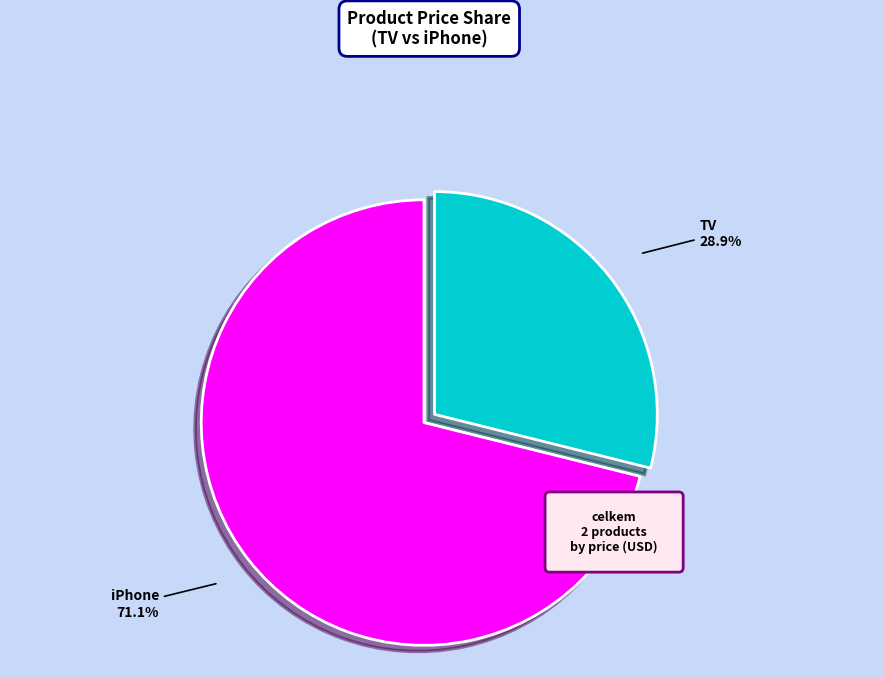

Which category has the smallest portion of the pie?

TV